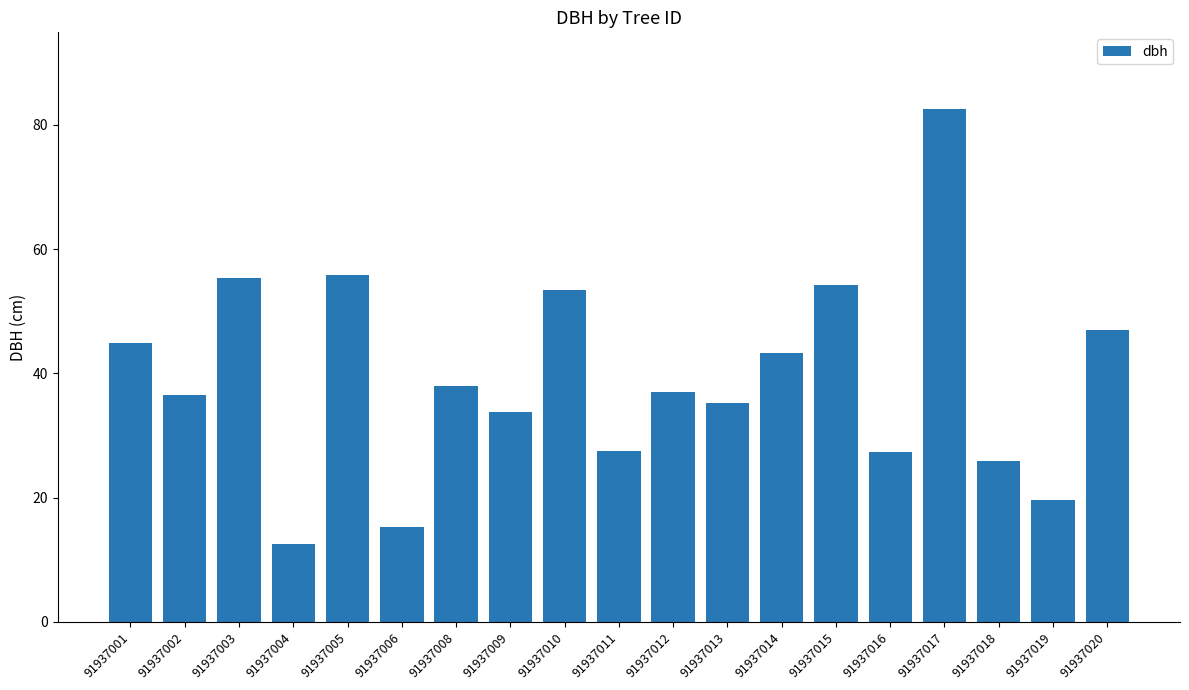

What is the change in value from 91937012 to 91937014?

+6.3